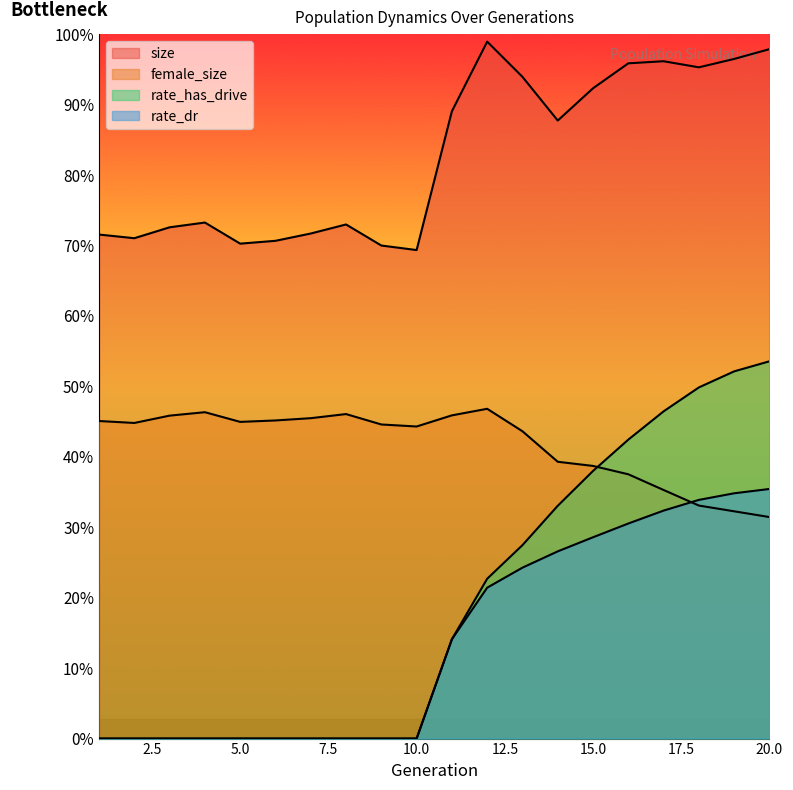

Reading right to left, what are all the values shown in this chart?

size: 20=107652.0	19=106123.0	18=104815.0	17=105765.0	16=105440.0	15=101545.0	14=96503.0	13=103326.0	12=108824.0	11=97956.0	10=76281.0	9=76989.0	8=80277.0	7=78864.0	6=77724.0	5=77282.0	4=80577.0	3=79834.0	2=78130.0	1=78703.0
female_size: 20=34590.0	19=35488.0	18=36385.0	17=38817.0	16=41269.0	15=42574.0	14=43221.0	13=47985.0	12=51495.0	11=50469.0	10=48730.0	9=49046.0	8=50671.0	7=50029.0	6=49674.0	5=49451.0	4=50962.0	3=50427.0	2=49283.0	1=49587.0
rate_has_drive: 20=58911.2	19=57341.0	18=54833.8	17=51094.9	16=46682.3	15=41790.9	14=36352.2	13=30205.1	12=24960.2	11=15511.0	10=0.0	9=0.0	8=0.0	7=0.0	6=0.0	5=0.0	4=0.0	3=0.0	2=0.0	1=0.0
rate_dr: 20=38976.0	19=38302.3	18=37271.4	17=35599.6	16=33581.9	15=31434.7	14=29232.8	13=26690.5	12=23562.0	11=15511.0	10=0.0	9=0.0	8=0.0	7=0.0	6=0.0	5=0.0	4=0.0	3=0.0	2=0.0	1=0.0